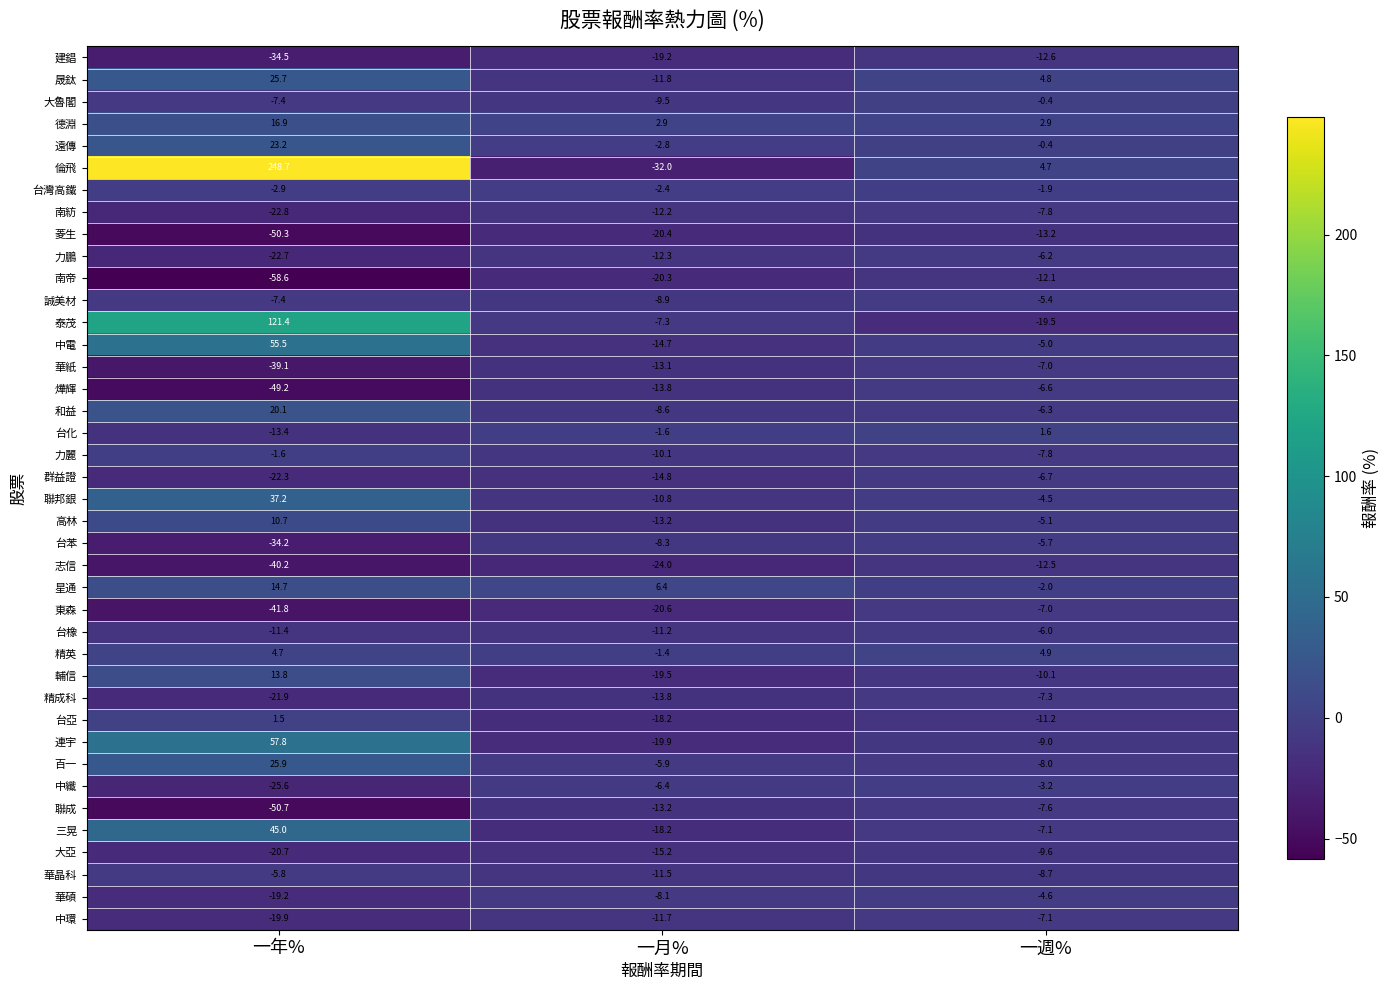

List the labels in order of 力鵬 value, largest first.

一週%, 一月%, 一年%